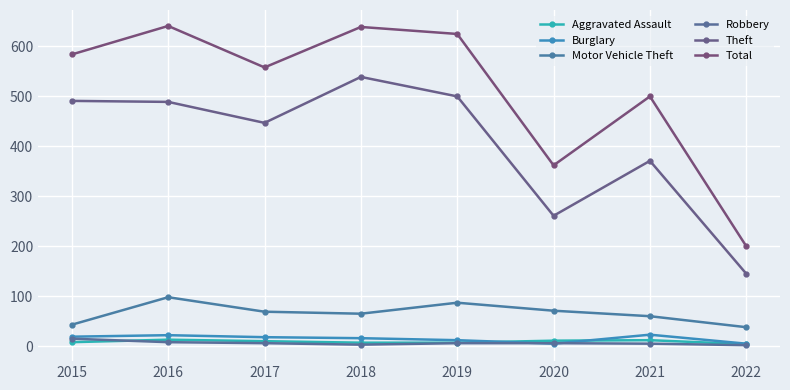

How many categories are shown in the chart?

8